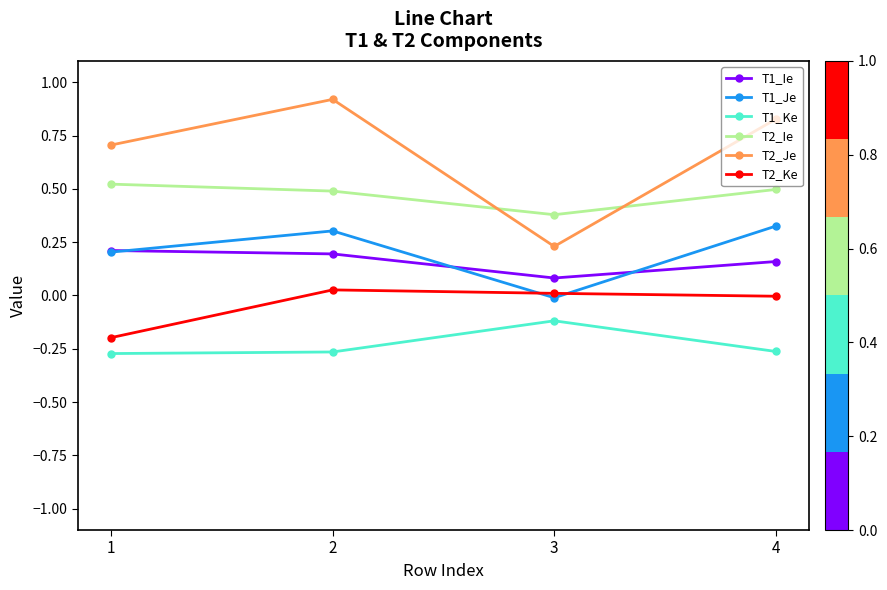

True or false: T1_Ie has a value of 0.0 at 3.

False